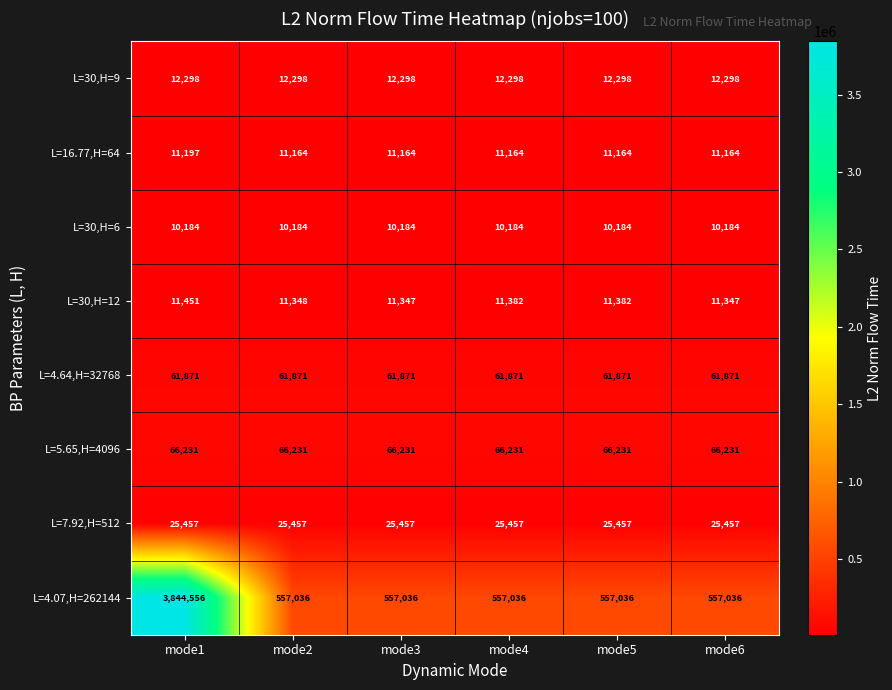

Which series has the largest range (max minus min)?

L=4.07,H=262144